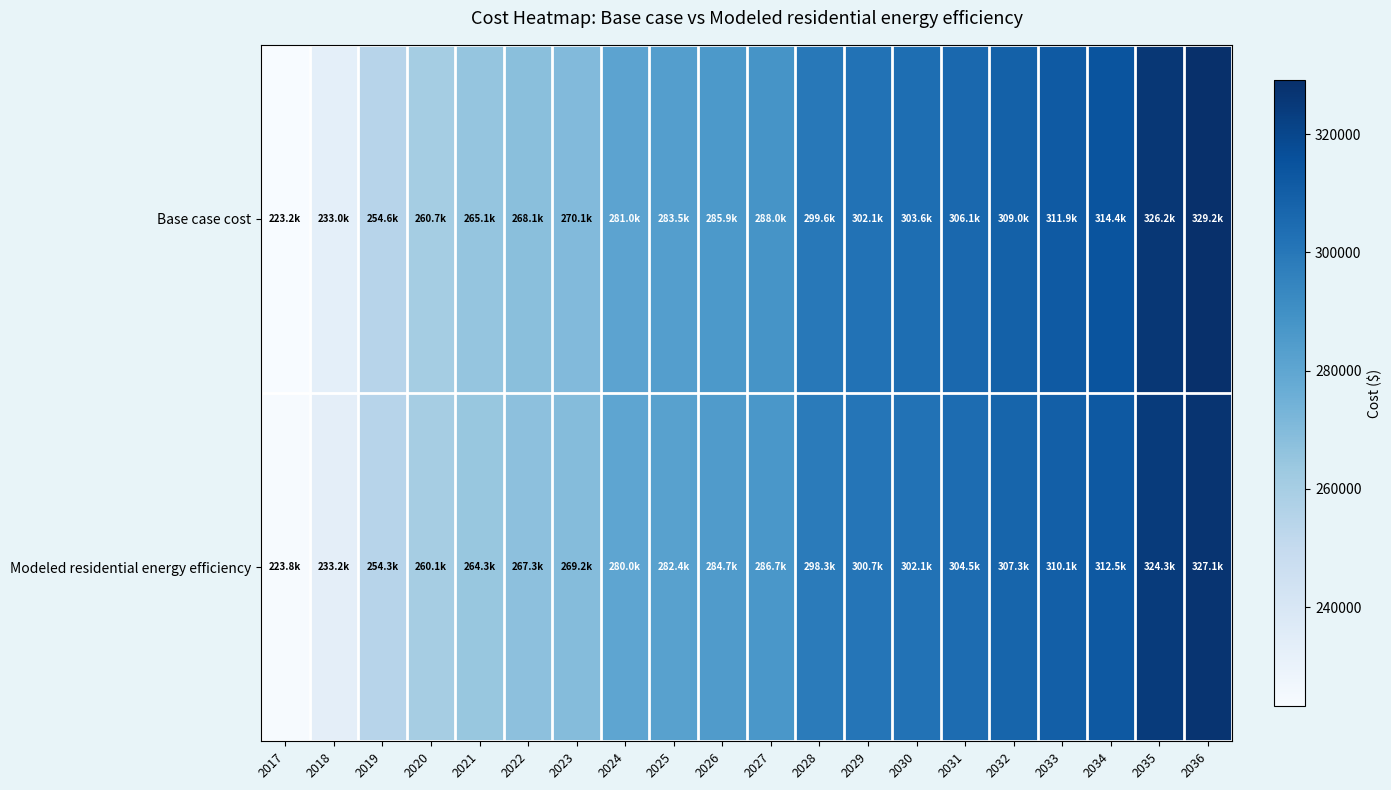

What is the smallest value displayed?

223190.3